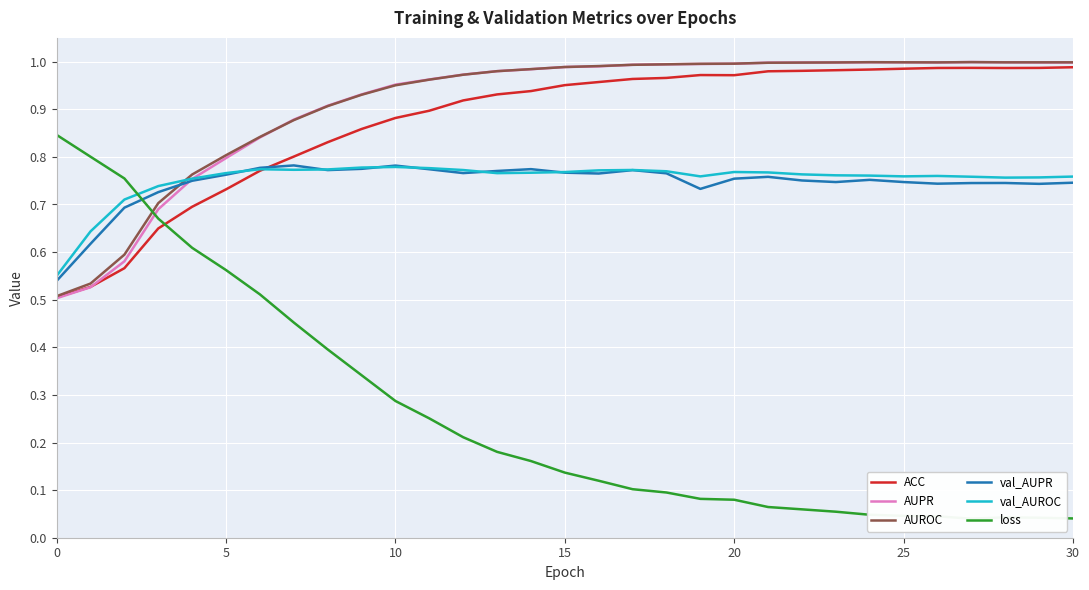

Between 13 and 22, which is larger?

22